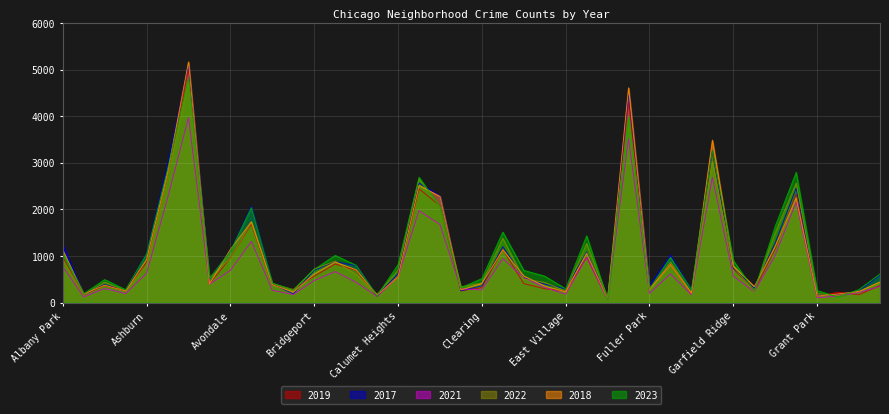

Which series has the largest total across all categories?

2023